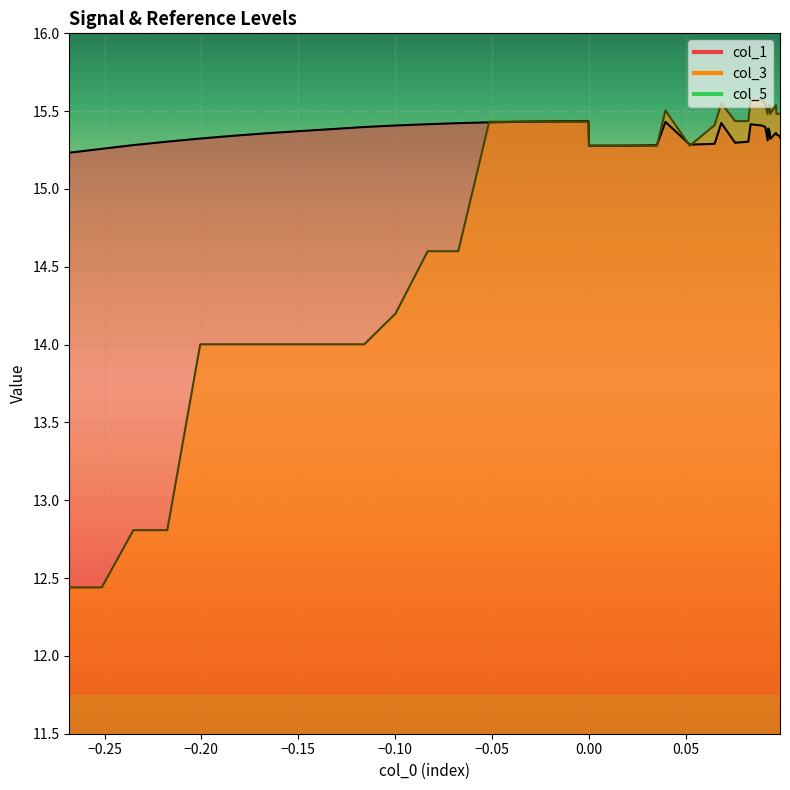

What is the approximate value of col_1 at 5?

15.3